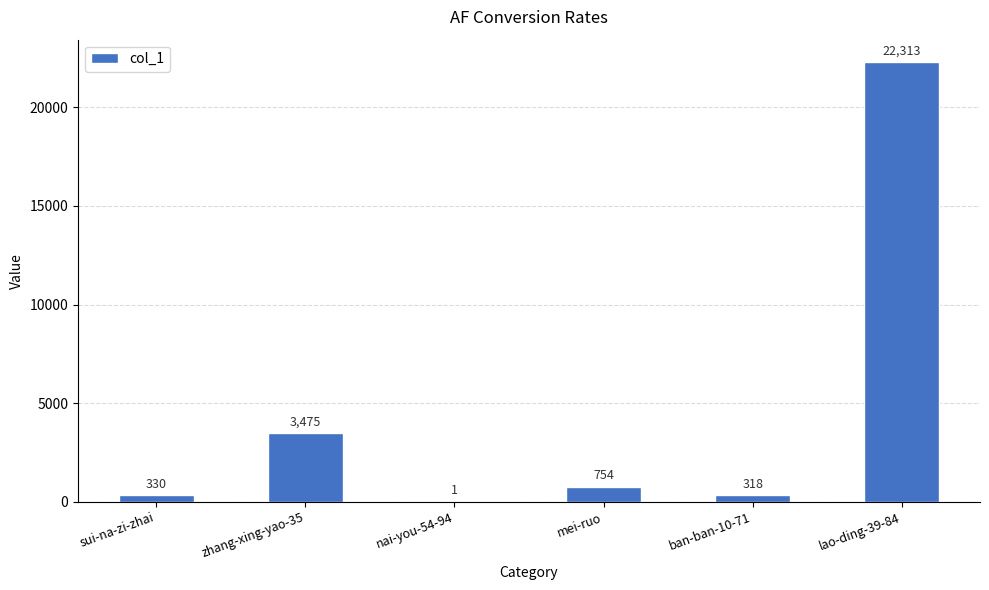

Are the bars horizontal?

No